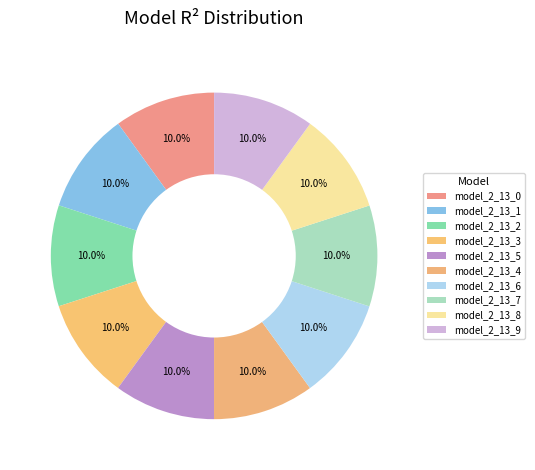

To the nearest percent, what portion does model_2_13_5 represent?

10%